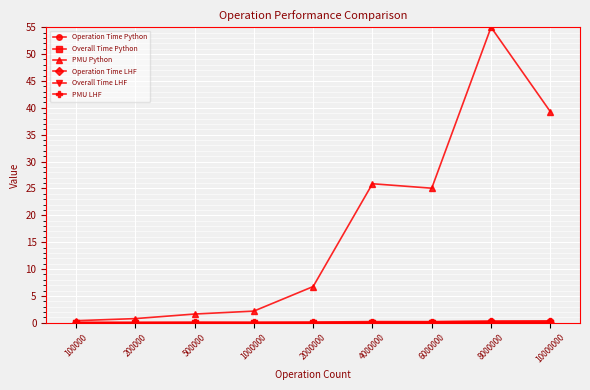

Which series has the widest spread of values?

PMU Python